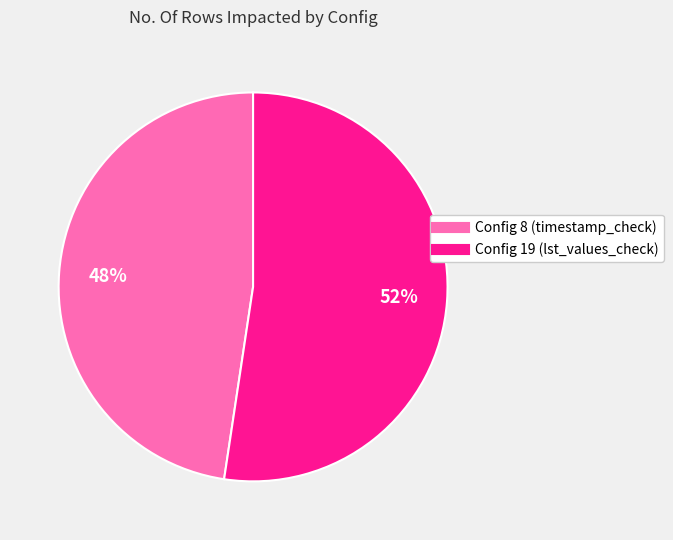

To the nearest percent, what portion does Config 8 (timestamp_check) represent?

48%